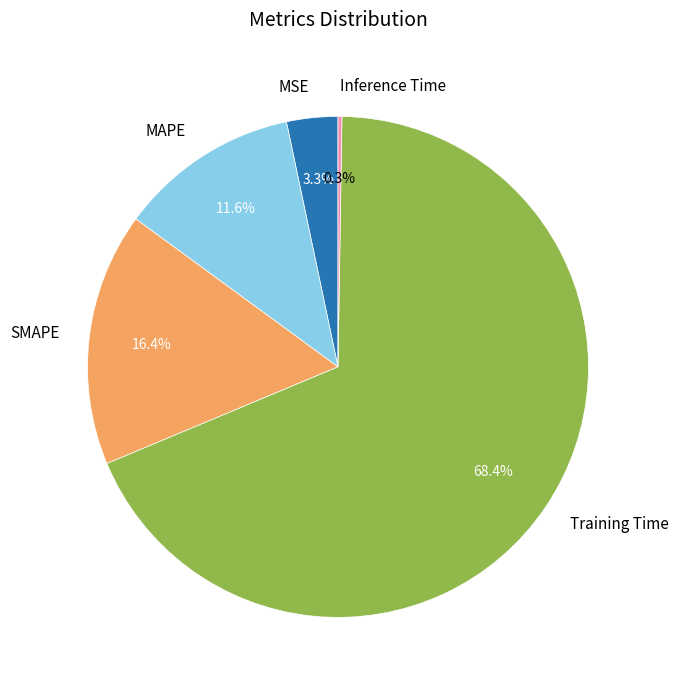

What percentage is NOT represented by MAPE?

88.4%